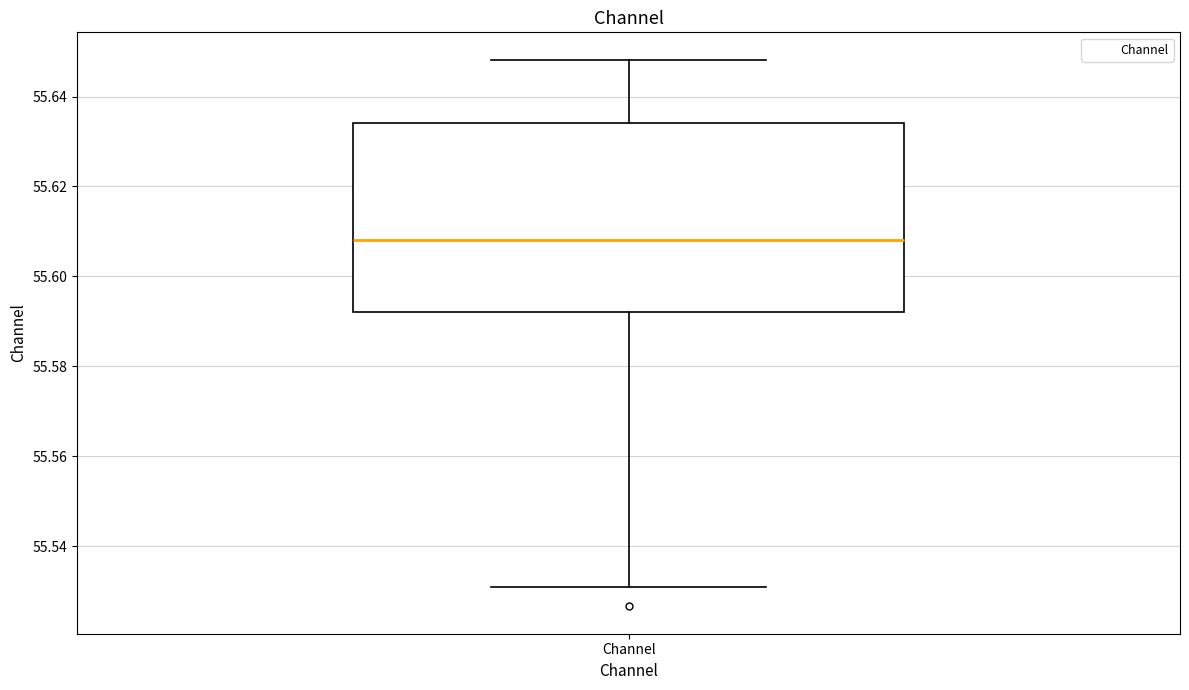

Where does the lower whisker of the box for Channel end on the y-axis? The values are not printed on the chart, so give them approximately, as read against the axis.

55.530